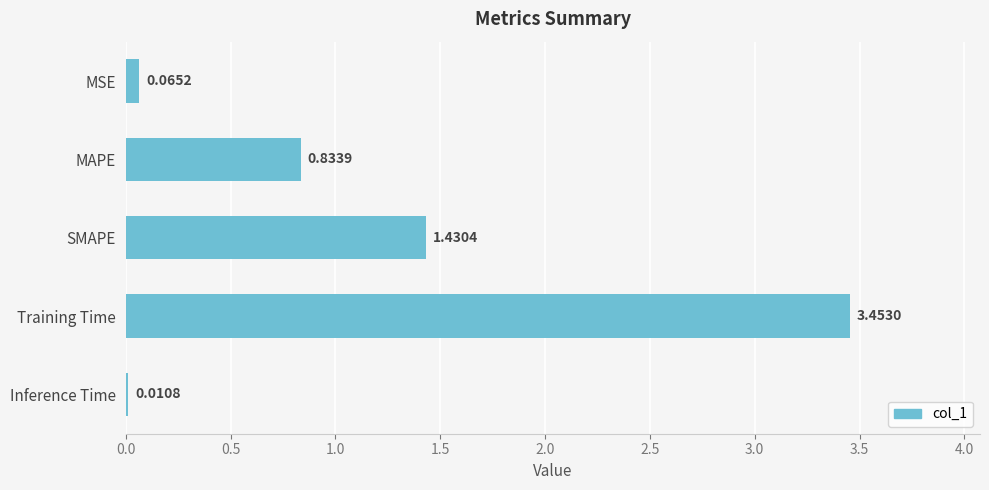

Which has a higher value, Training Time or Inference Time?

Training Time